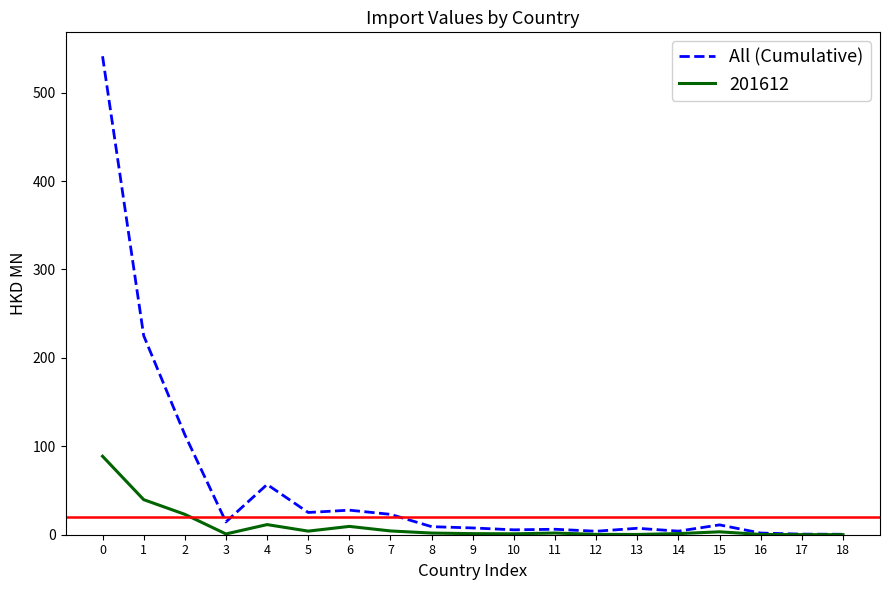

The All (Cumulative) series shows 0.5 at 18. True or false?

True